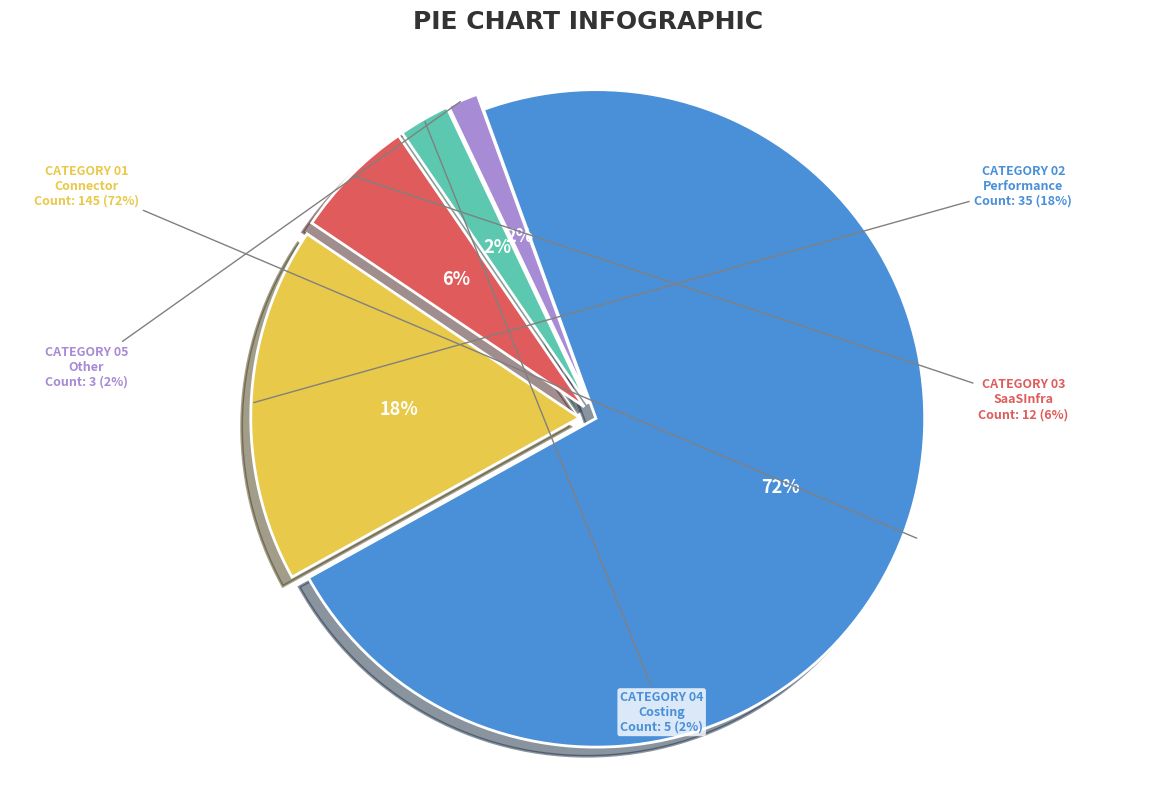

How many slices are in this pie chart?

5